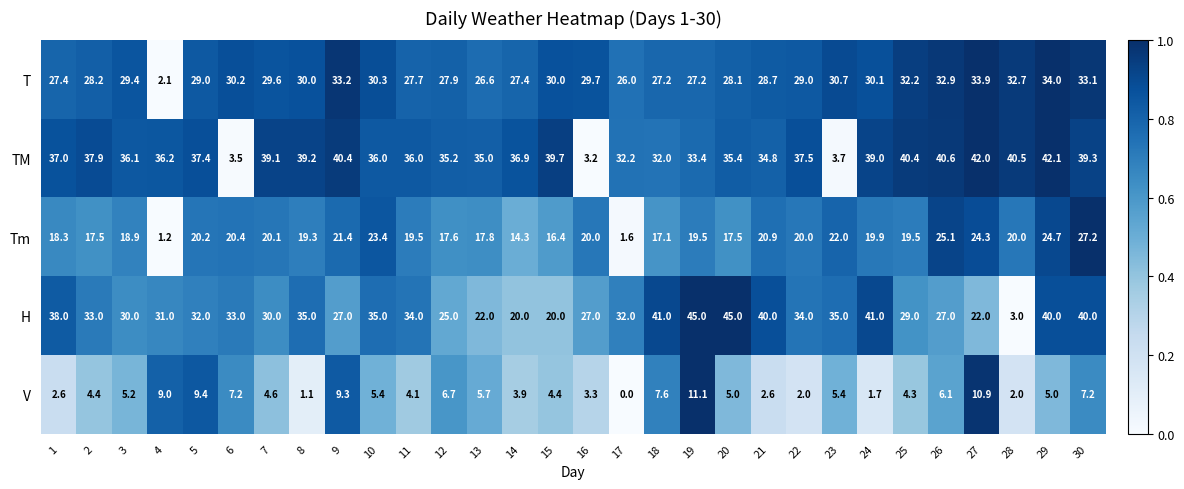

What is the average value of the V series?

5.2